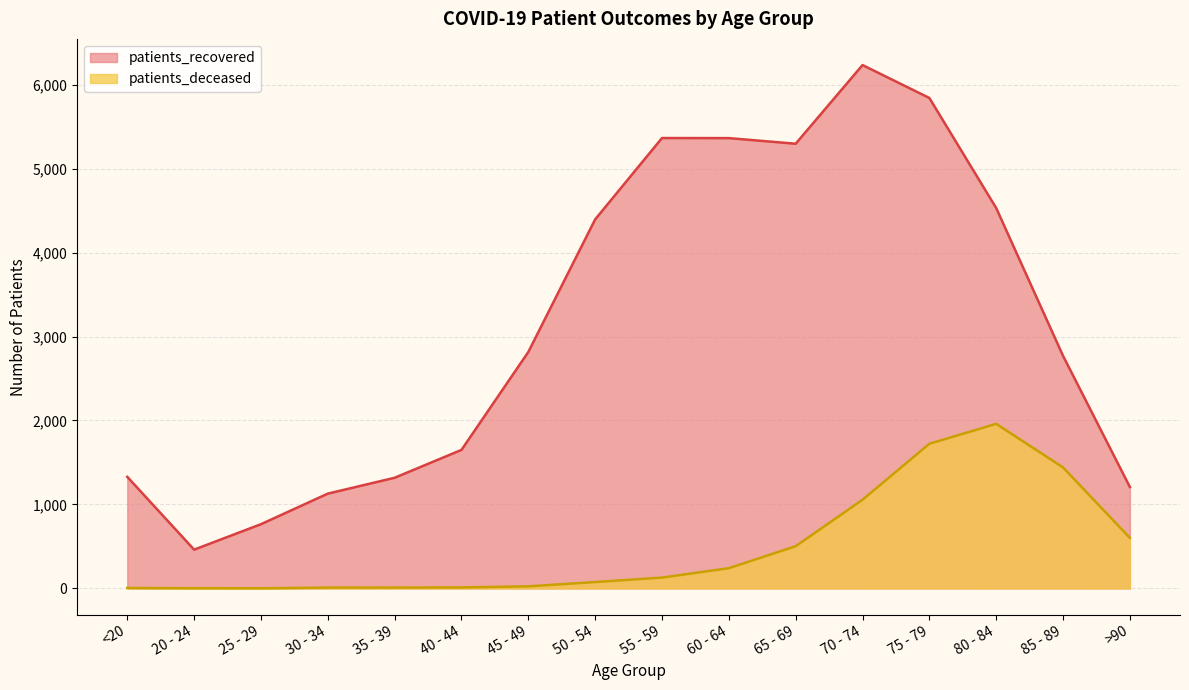

What is the average value of the patients_recovered series?

3154